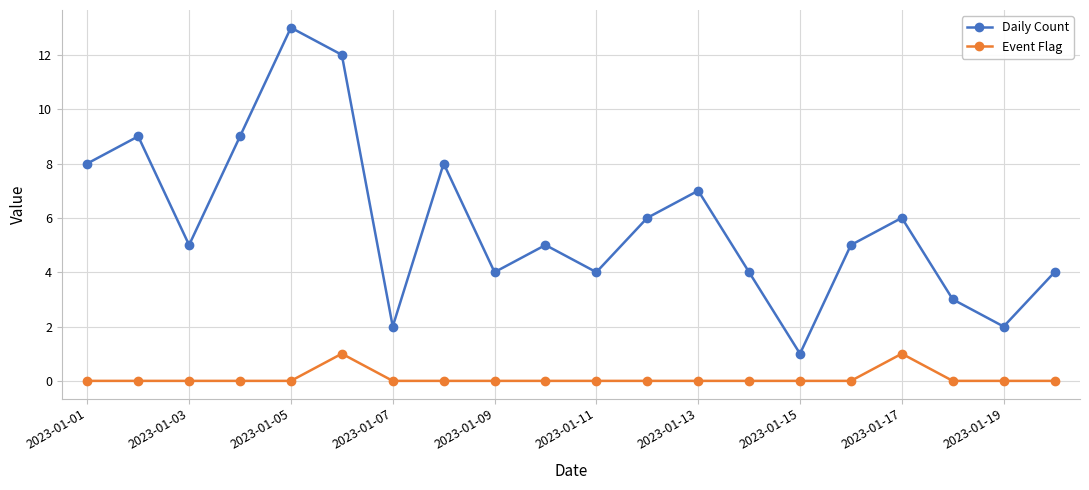

What is the difference between the second highest and second lowest values in the Daily Count series?

10